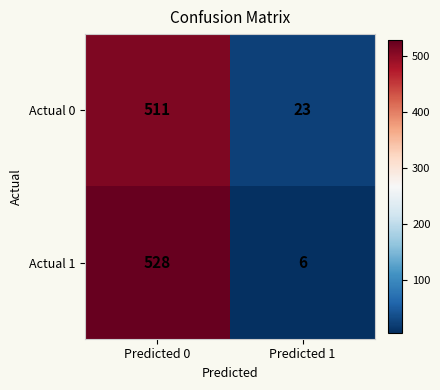

Reading left to right, extract all data points from this chart.

Actual 0: 511	23
Actual 1: 528	6